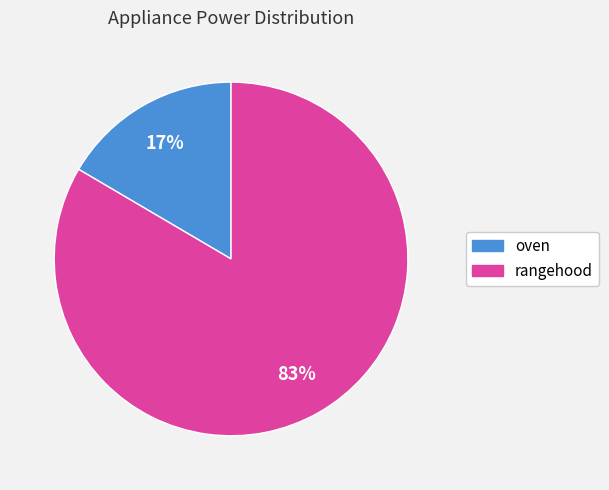

To the nearest percent, what is the average slice percentage?

50%